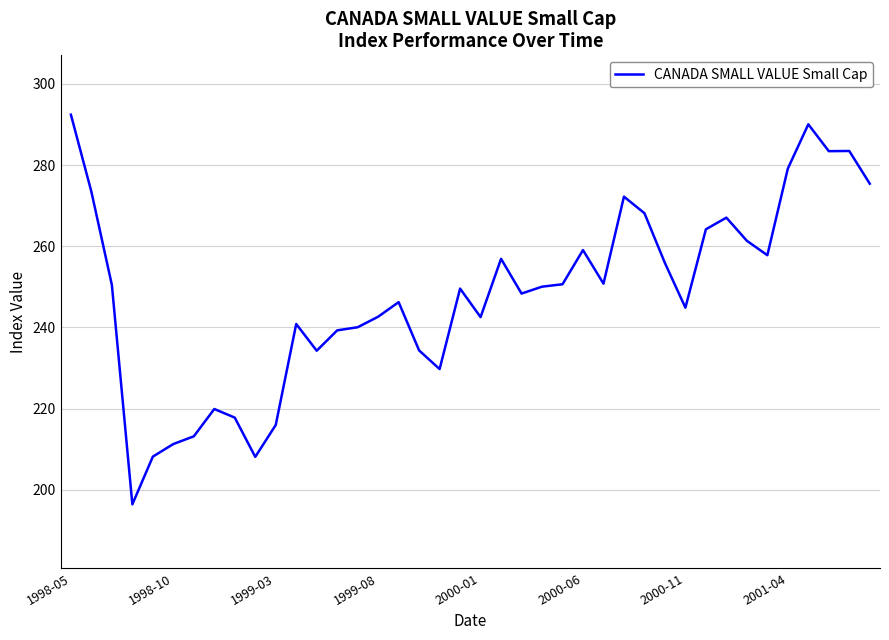

What is the greatest value displayed?

292.4